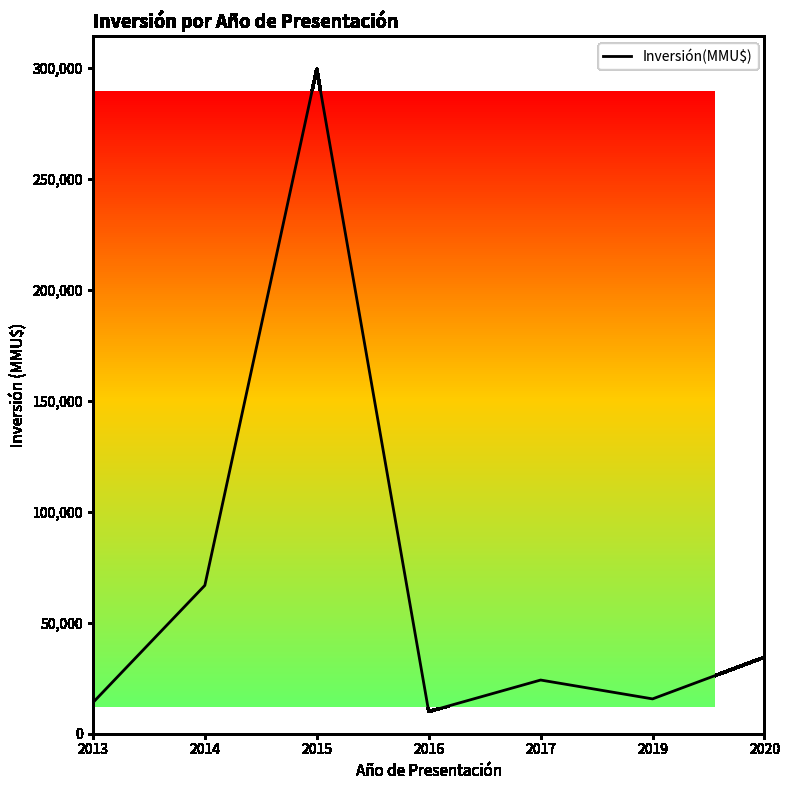

What is the difference between the values at 2014 and 2015?

232676